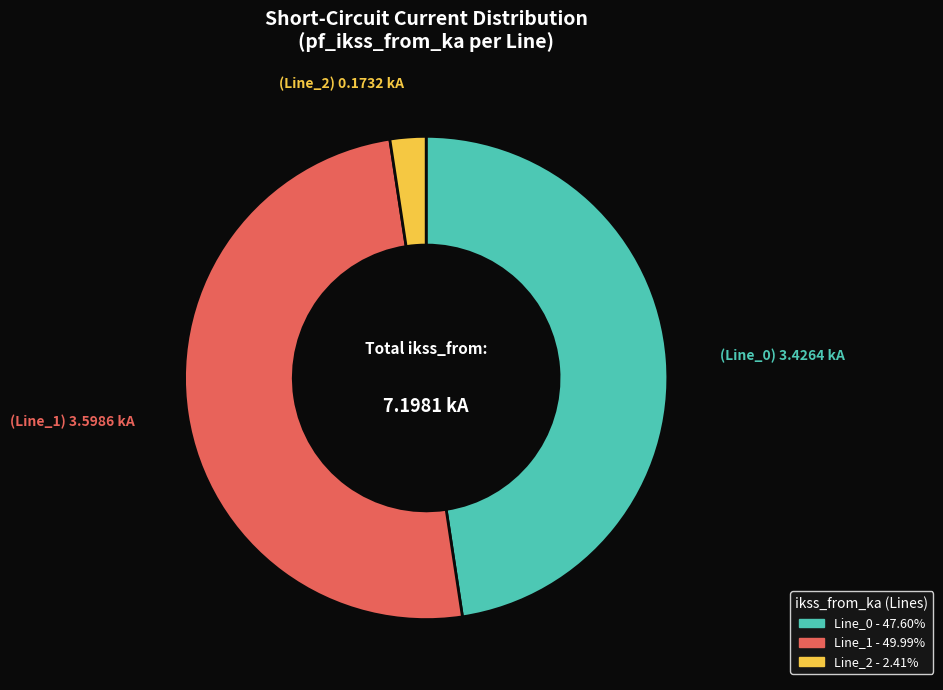

How many segments does this pie chart have?

3